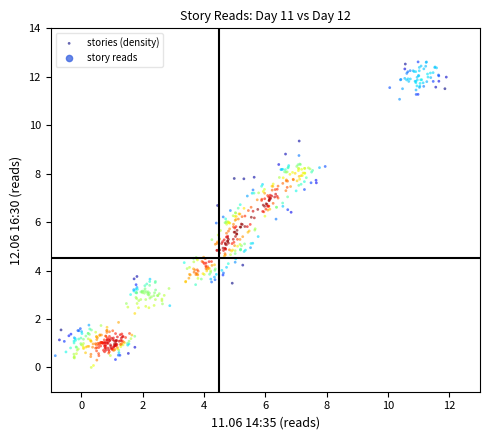

What is the range of X values (max minus min)?

12.7